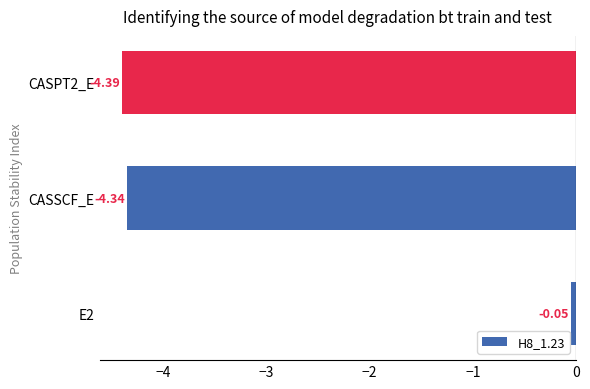

Rank the categories by value from lowest to highest.

CASPT2_E, CASSCF_E, E2